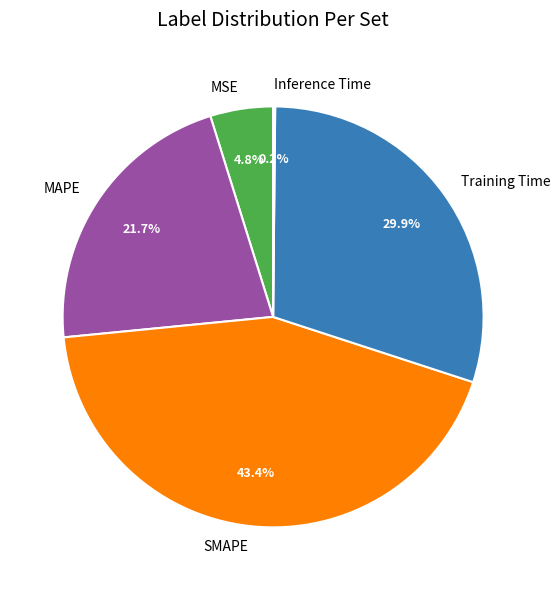

What percentage is NOT represented by Training Time?

70.1%